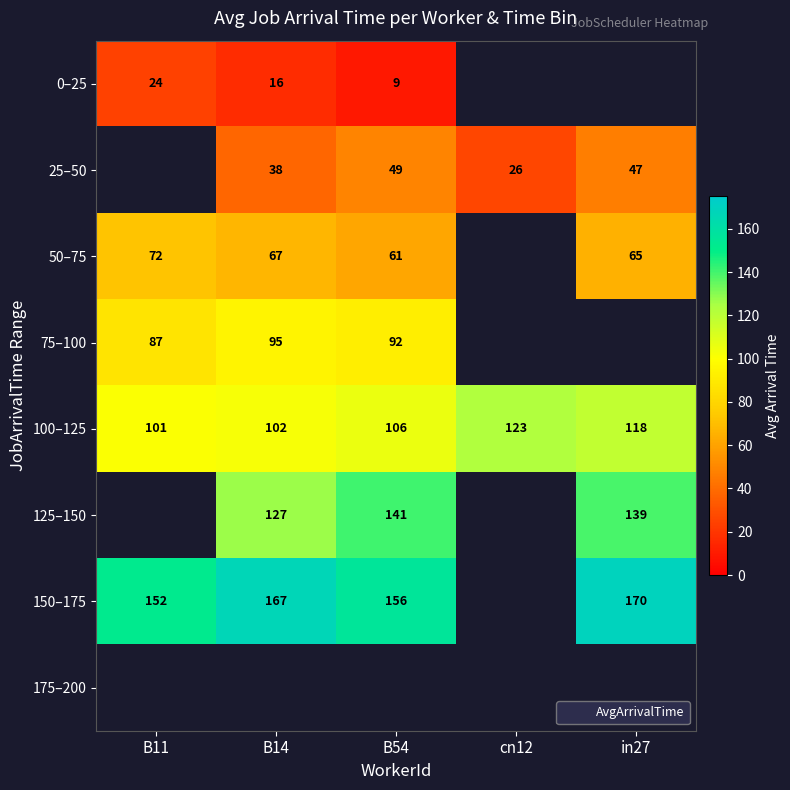

At how many categories does at least one series exceed 138?

4